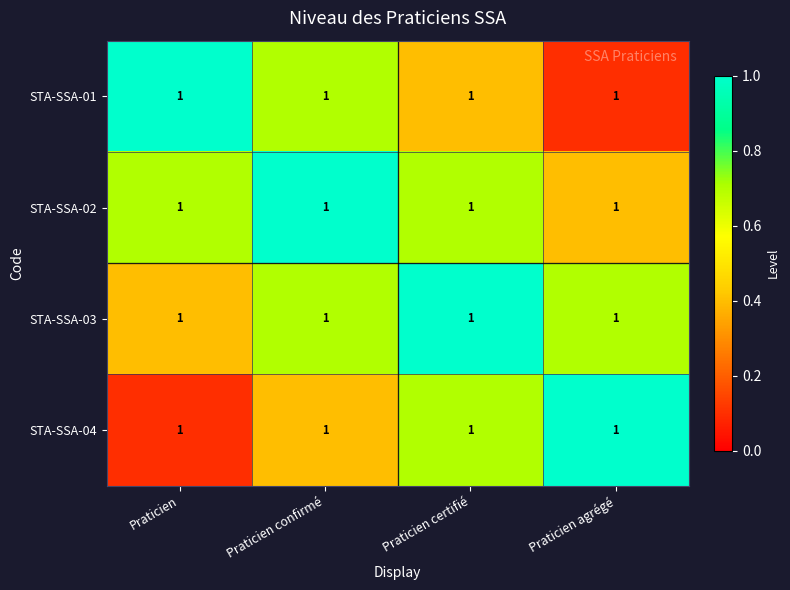

What is the minimum value shown in the chart?

0.1